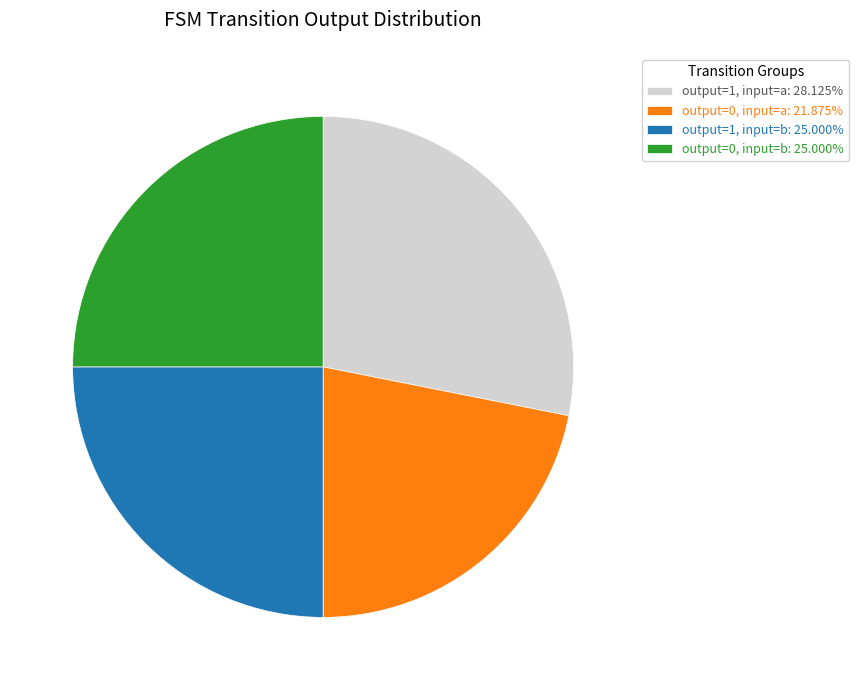

Combined, do output=0, input=b: 25.000% and output=1, input=a: 28.125% account for over 50%?

Yes